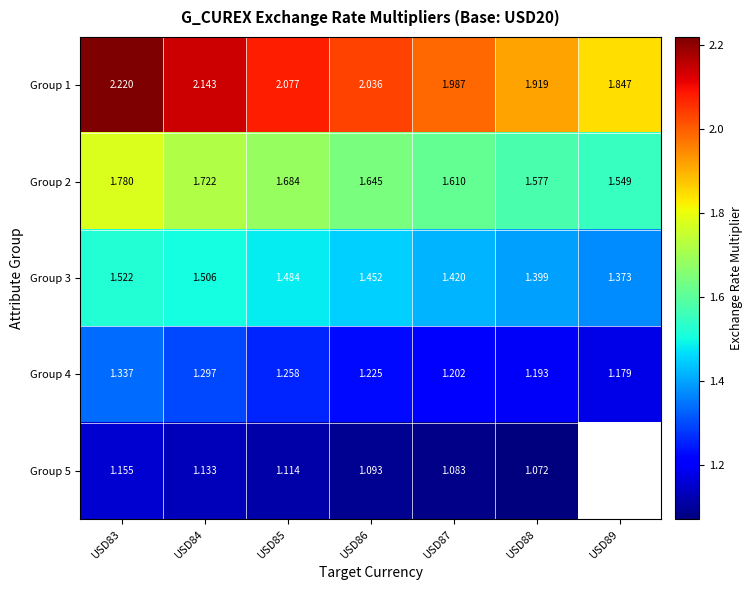

Count the Group 3 values in the range 1 to 2.

7